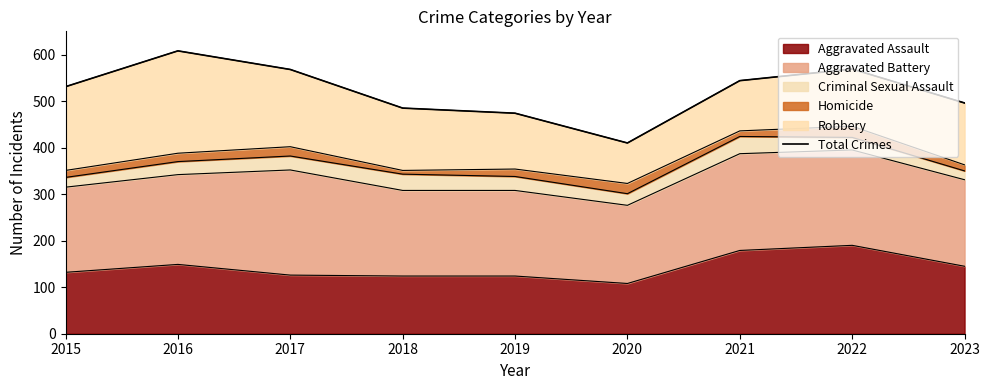

Where is the first local minimum?

2020